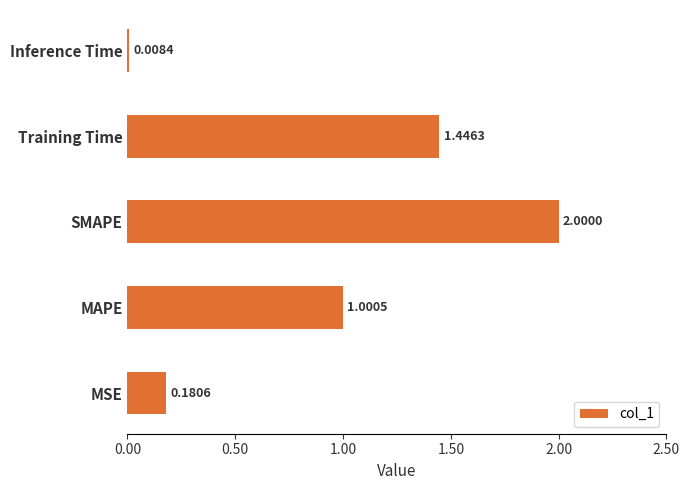

List the labels in order of value, smallest first.

Inference Time, MSE, MAPE, Training Time, SMAPE